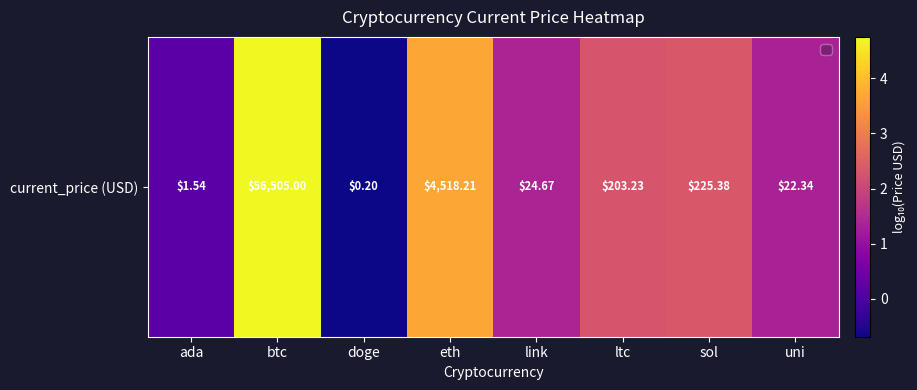

Reading left to right, what are all the values shown in this chart?

0.2	4.8	-0.7	3.7	1.4	2.3	2.4	1.3